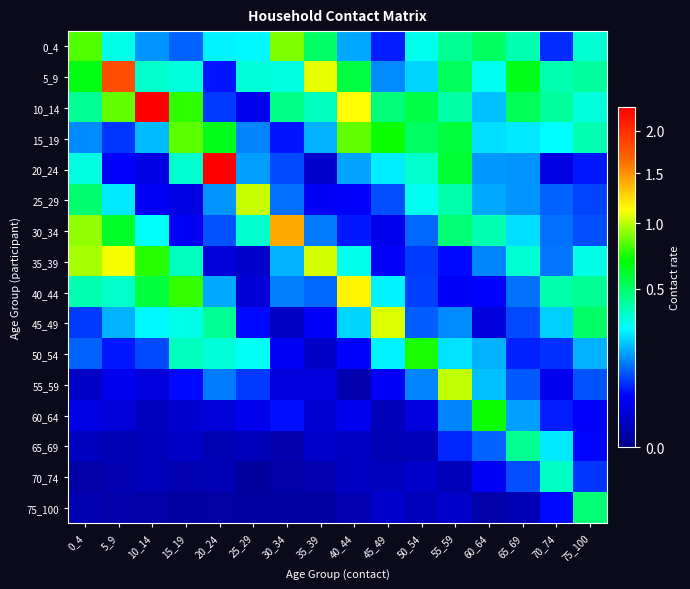

Reading left to right, list all the values displayed in this chart.

0_4: 0_4=0.8	5_9=0.3	10_14=0.2	15_19=0.1	20_24=0.3	25_29=0.3	30_34=0.9	35_39=0.5	40_44=0.2	45_49=0.1	50_54=0.3	55_59=0.4	60_64=0.5	65_69=0.4	70_74=0.1	75_100=0.3
5_9: 0_4=0.7	5_9=1.8	10_14=0.4	15_19=0.3	20_24=0.1	25_29=0.3	30_34=0.3	35_39=1.1	40_44=0.6	45_49=0.2	50_54=0.2	55_59=0.5	60_64=0.3	65_69=0.6	70_74=0.4	75_100=0.4
10_14: 0_4=0.4	5_9=0.9	10_14=2.3	15_19=0.8	20_24=0.1	25_29=0.0	30_34=0.5	35_39=0.4	40_44=1.1	45_49=0.5	50_54=0.6	55_59=0.4	60_64=0.2	65_69=0.5	70_74=0.4	75_100=0.3
15_19: 0_4=0.2	5_9=0.1	10_14=0.2	15_19=0.8	20_24=0.6	25_29=0.2	30_34=0.1	35_39=0.2	40_44=0.9	45_49=0.7	50_54=0.5	55_59=0.6	60_64=0.2	65_69=0.3	70_74=0.3	75_100=0.4
20_24: 0_4=0.3	5_9=0.0	10_14=0.0	15_19=0.3	20_24=2.3	25_29=0.2	30_34=0.1	35_39=0.0	40_44=0.2	45_49=0.3	50_54=0.4	55_59=0.6	60_64=0.2	65_69=0.2	70_74=0.0	75_100=0.1
25_29: 0_4=0.5	5_9=0.3	10_14=0.0	15_19=0.0	20_24=0.2	25_29=1.0	30_34=0.1	35_39=0.0	40_44=0.0	45_49=0.1	50_54=0.3	55_59=0.4	60_64=0.2	65_69=0.2	70_74=0.1	75_100=0.1
30_34: 0_4=0.9	5_9=0.6	10_14=0.3	15_19=0.0	20_24=0.1	25_29=0.3	30_34=1.4	35_39=0.1	40_44=0.1	45_49=0.0	50_54=0.1	55_59=0.5	60_64=0.4	65_69=0.2	70_74=0.1	75_100=0.1
35_39: 0_4=1.0	5_9=1.1	10_14=0.8	15_19=0.4	20_24=0.0	25_29=0.0	30_34=0.2	35_39=1.0	40_44=0.3	45_49=0.1	50_54=0.1	55_59=0.1	60_64=0.1	65_69=0.3	70_74=0.1	75_100=0.3
40_44: 0_4=0.4	5_9=0.4	10_14=0.6	15_19=0.8	20_24=0.2	25_29=0.0	30_34=0.1	35_39=0.1	40_44=1.2	45_49=0.3	50_54=0.1	55_59=0.0	60_64=0.1	65_69=0.1	70_74=0.4	75_100=0.4
45_49: 0_4=0.1	5_9=0.2	10_14=0.3	15_19=0.3	20_24=0.4	25_29=0.1	30_34=0.0	35_39=0.0	40_44=0.2	45_49=1.1	50_54=0.1	55_59=0.2	60_64=0.0	65_69=0.1	70_74=0.2	75_100=0.5
50_54: 0_4=0.1	5_9=0.1	10_14=0.1	15_19=0.4	20_24=0.3	25_29=0.3	30_34=0.0	35_39=0.0	40_44=0.1	45_49=0.3	50_54=0.7	55_59=0.3	60_64=0.2	65_69=0.1	70_74=0.1	75_100=0.2
55_59: 0_4=0.0	5_9=0.0	10_14=0.0	15_19=0.1	20_24=0.1	25_29=0.1	30_34=0.0	35_39=0.0	40_44=0.0	45_49=0.0	50_54=0.2	55_59=1.0	60_64=0.2	65_69=0.1	70_74=0.0	75_100=0.1
60_64: 0_4=0.0	5_9=0.0	10_14=0.0	15_19=0.0	20_24=0.0	25_29=0.0	30_34=0.1	35_39=0.0	40_44=0.0	45_49=0.0	50_54=0.0	55_59=0.2	60_64=0.7	65_69=0.2	70_74=0.1	75_100=0.1
65_69: 0_4=0.0	5_9=0.0	10_14=0.0	15_19=0.0	20_24=0.0	25_29=0.0	30_34=0.0	35_39=0.0	40_44=0.0	45_49=0.0	50_54=0.0	55_59=0.1	60_64=0.1	65_69=0.4	70_74=0.3	75_100=0.1
70_74: 0_4=0.0	5_9=0.0	10_14=0.0	15_19=0.0	20_24=0.0	25_29=0.0	30_34=0.0	35_39=0.0	40_44=0.0	45_49=0.0	50_54=0.0	55_59=0.0	60_64=0.0	65_69=0.1	70_74=0.4	75_100=0.1
75_100: 0_4=0.0	5_9=0.0	10_14=0.0	15_19=0.0	20_24=0.0	25_29=0.0	30_34=0.0	35_39=0.0	40_44=0.0	45_49=0.0	50_54=0.0	55_59=0.0	60_64=0.0	65_69=0.0	70_74=0.1	75_100=0.5